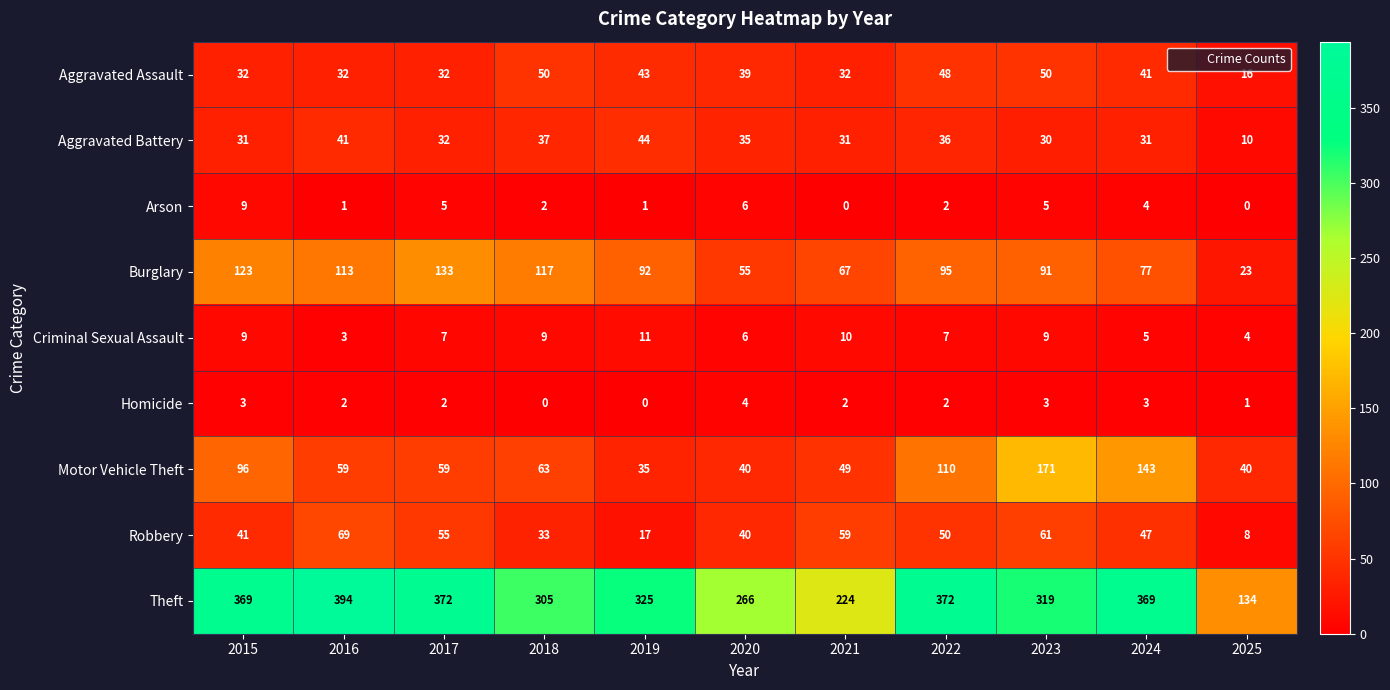

Rank the series at 2023 from lowest to highest value.

Homicide, Arson, Criminal Sexual Assault, Aggravated Battery, Aggravated Assault, Robbery, Burglary, Motor Vehicle Theft, Theft